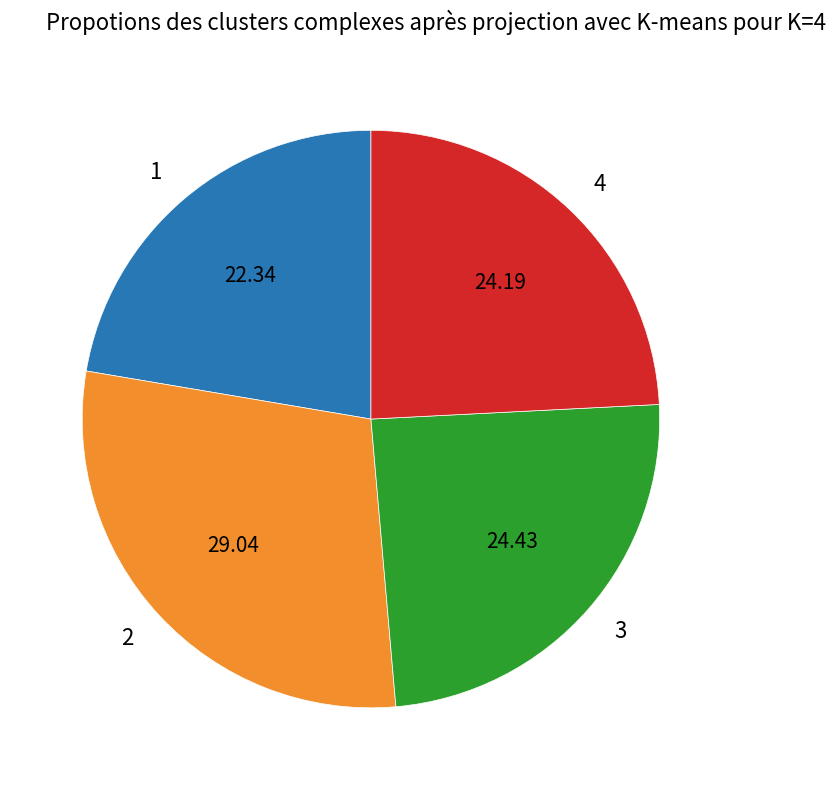

Combined, do 1 and 2 account for over 50%?

Yes